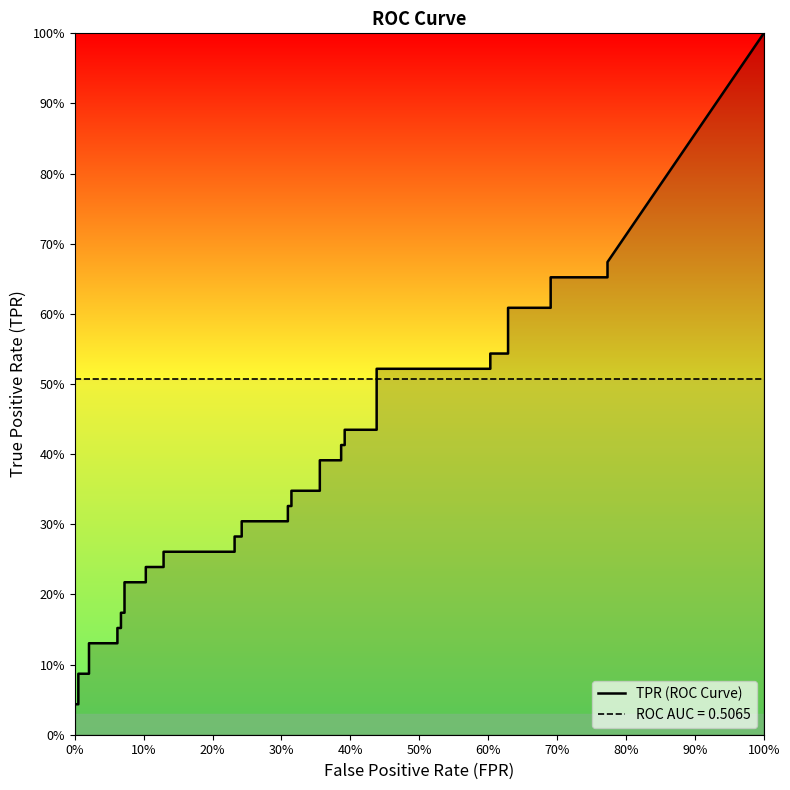

True or false: tpr and fpr intersect in this chart.

True